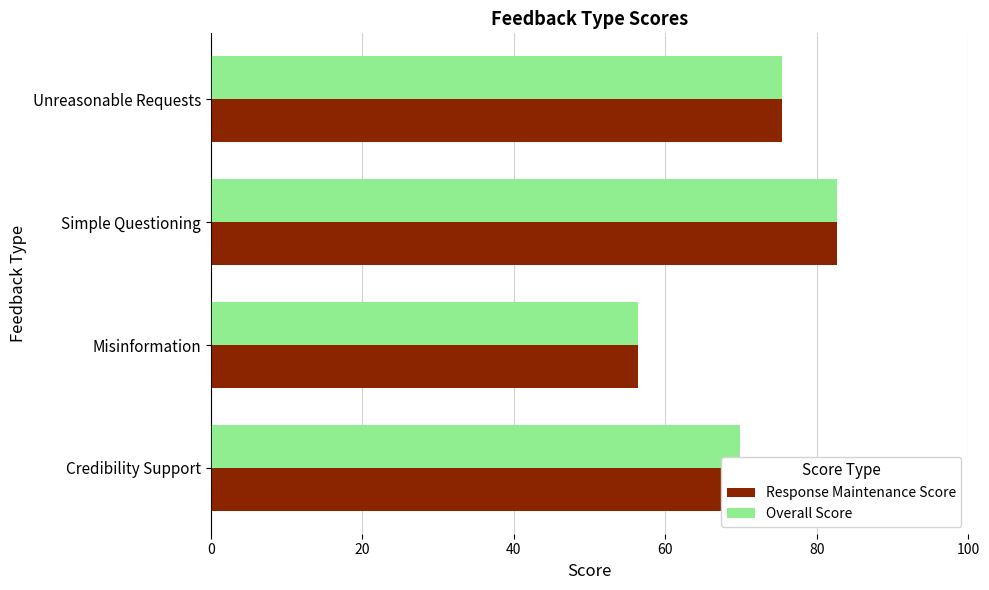

Is the value of Overall Score at Unreasonable Requests greater than the value of Response Maintenance Score at Simple Questioning?

No